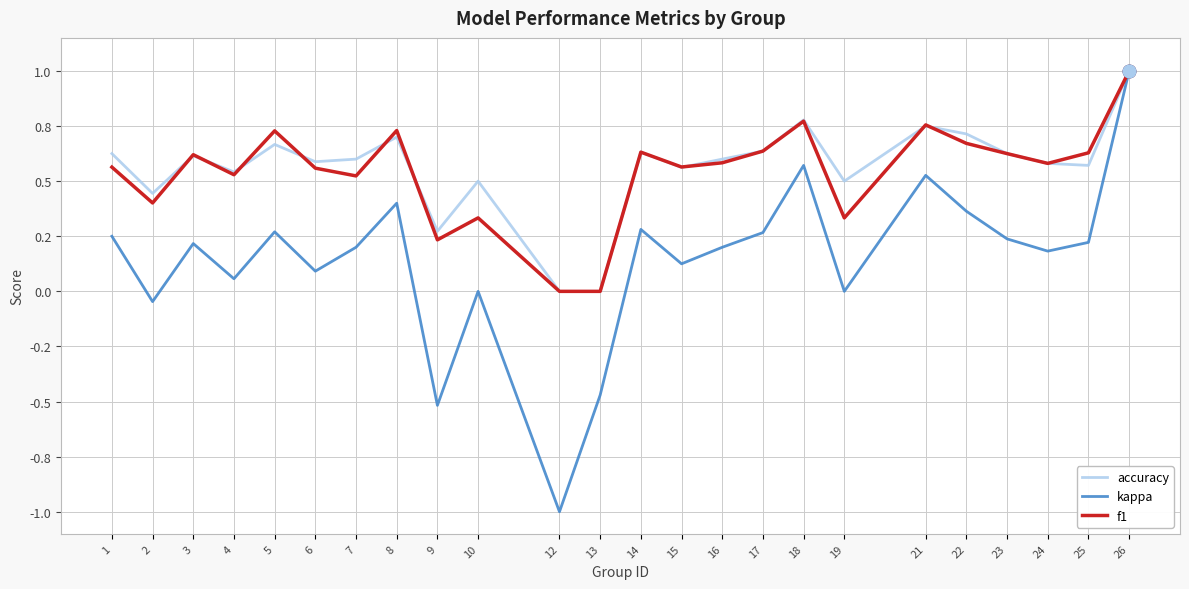

Does the chart display data point markers on the line(s)?

No